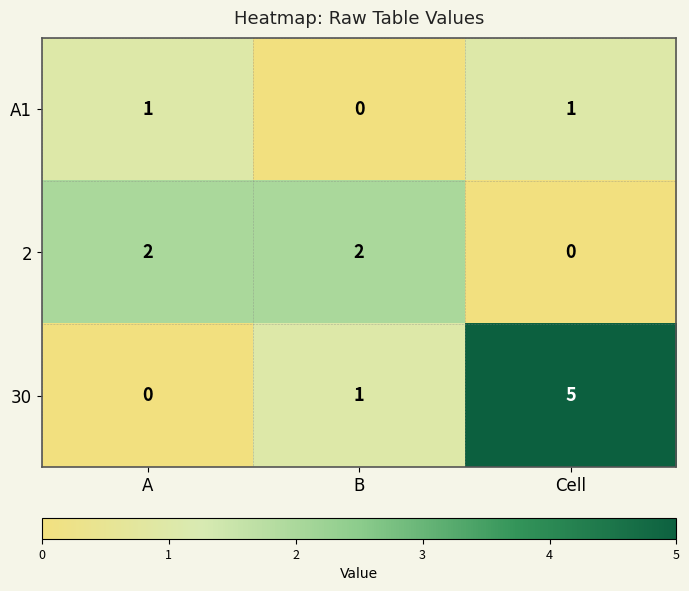

List the series in order of their overall mean, lowest first.

A1, 2, 30